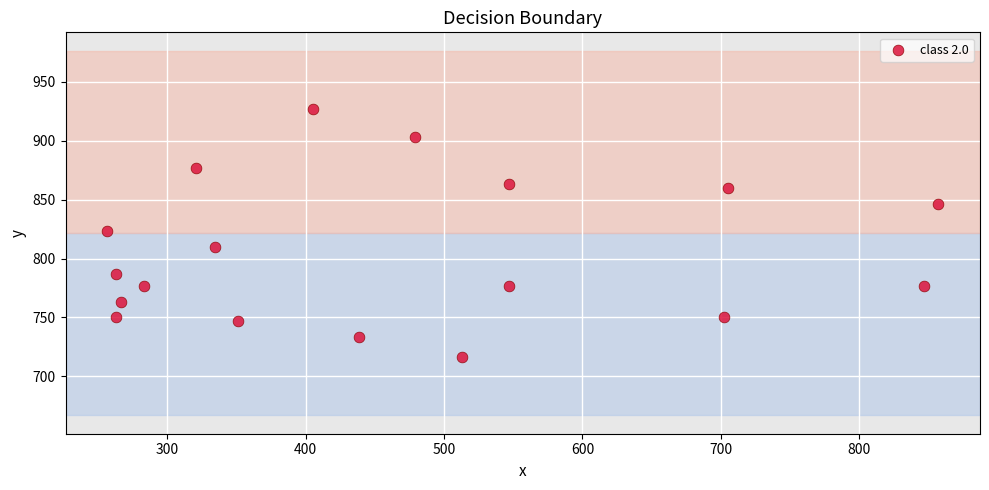

What is the range of X values (max minus min)?

600.8